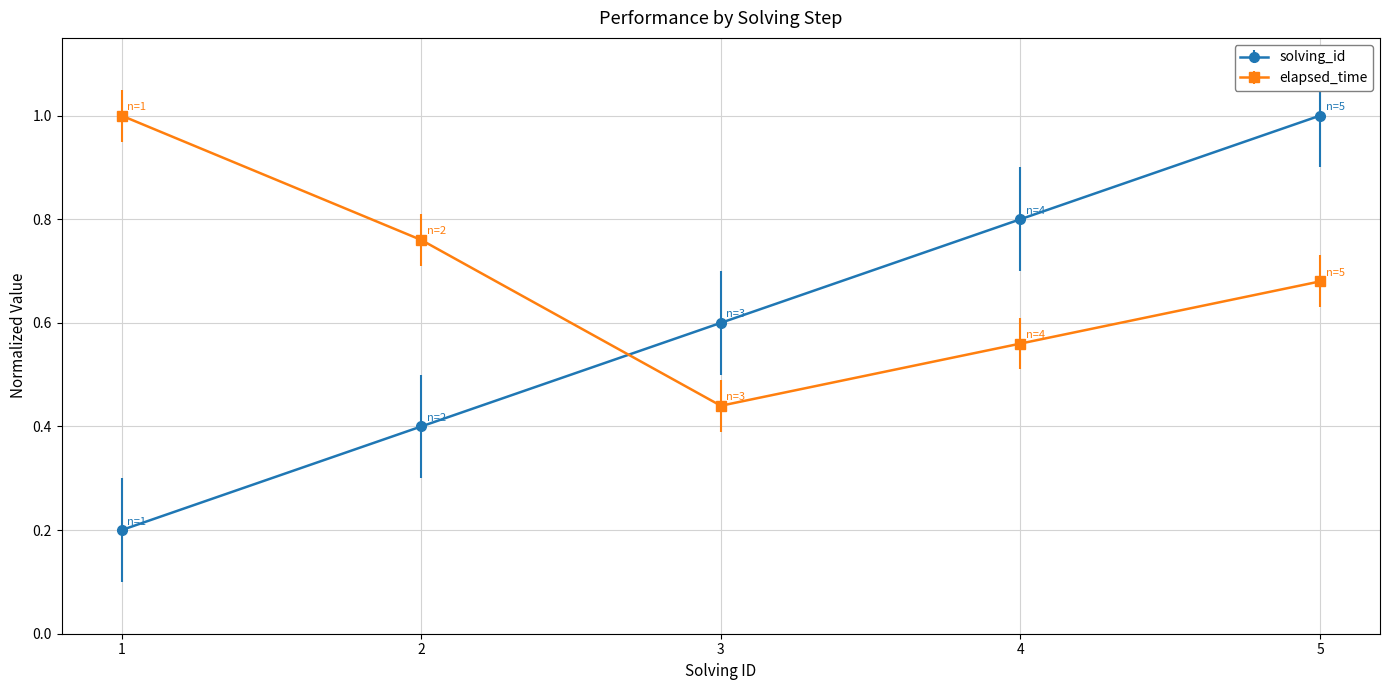

Does the chart display data point markers on the line(s)?

Yes